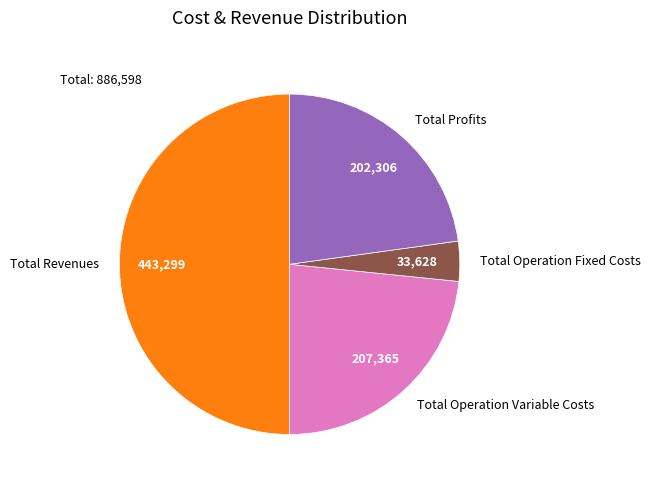

Rank the categories by value from lowest to highest.

Total Operation Fixed Costs, Total Profits, Total Operation Variable Costs, Total Revenues